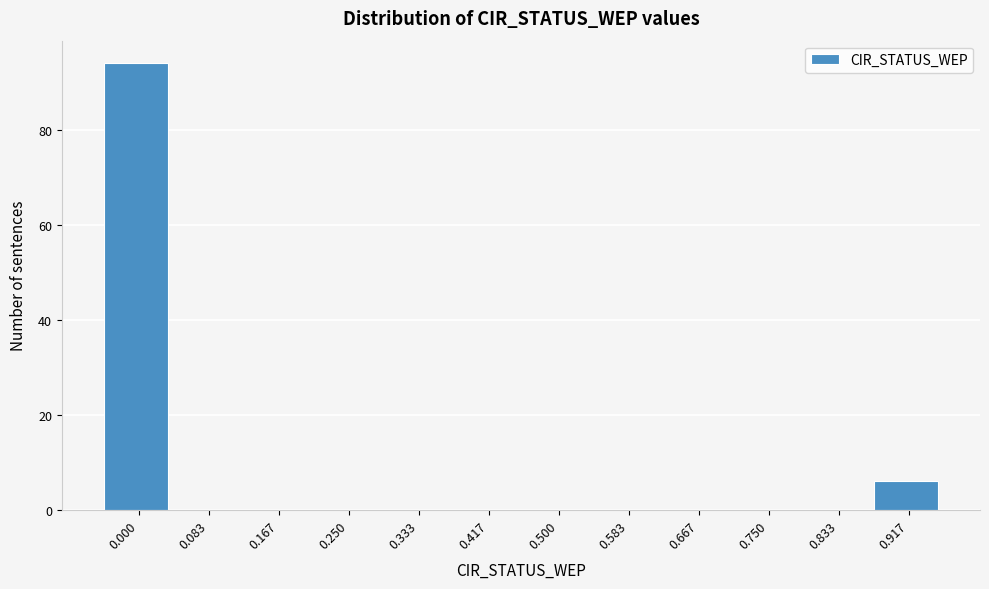

Reading right to left, extract all data points from this chart.

0.917=6	0.833=0	0.750=0	0.667=0	0.583=0	0.500=0	0.417=0	0.333=0	0.250=0	0.167=0	0.083=0	0.000=94